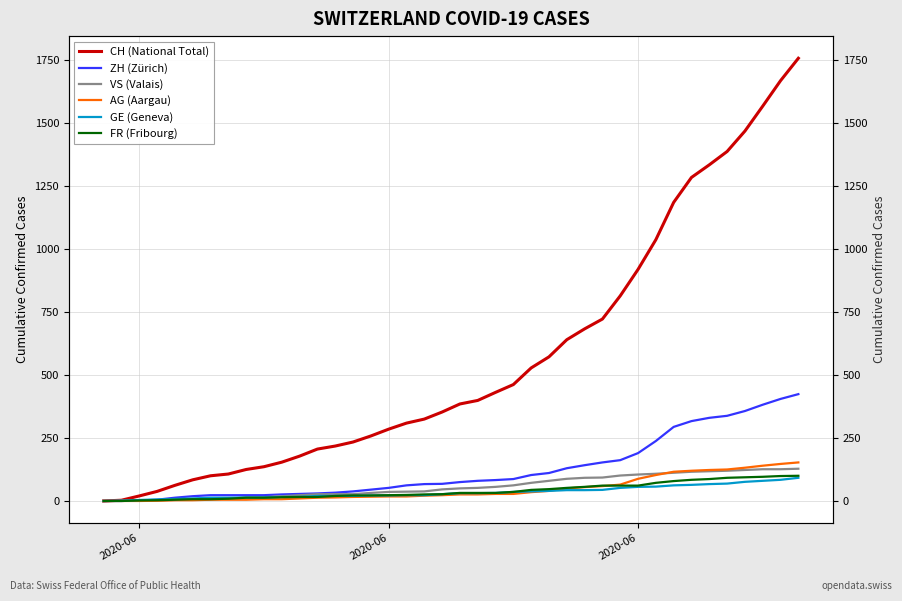

True or false: VS (Valais) has more than 0 interior local peaks.

False